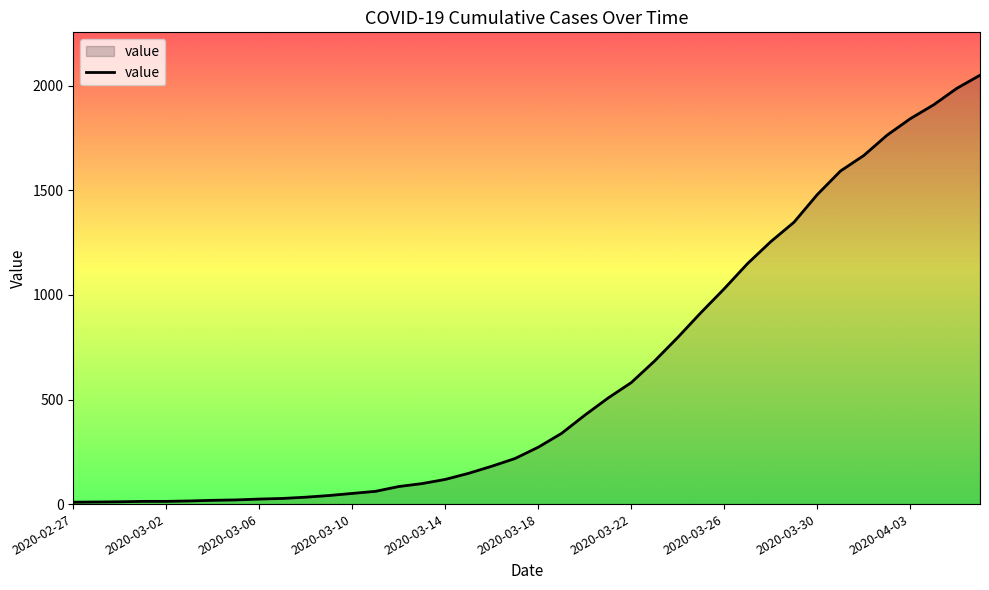

What is the difference between the maximum and minimum values?

2042